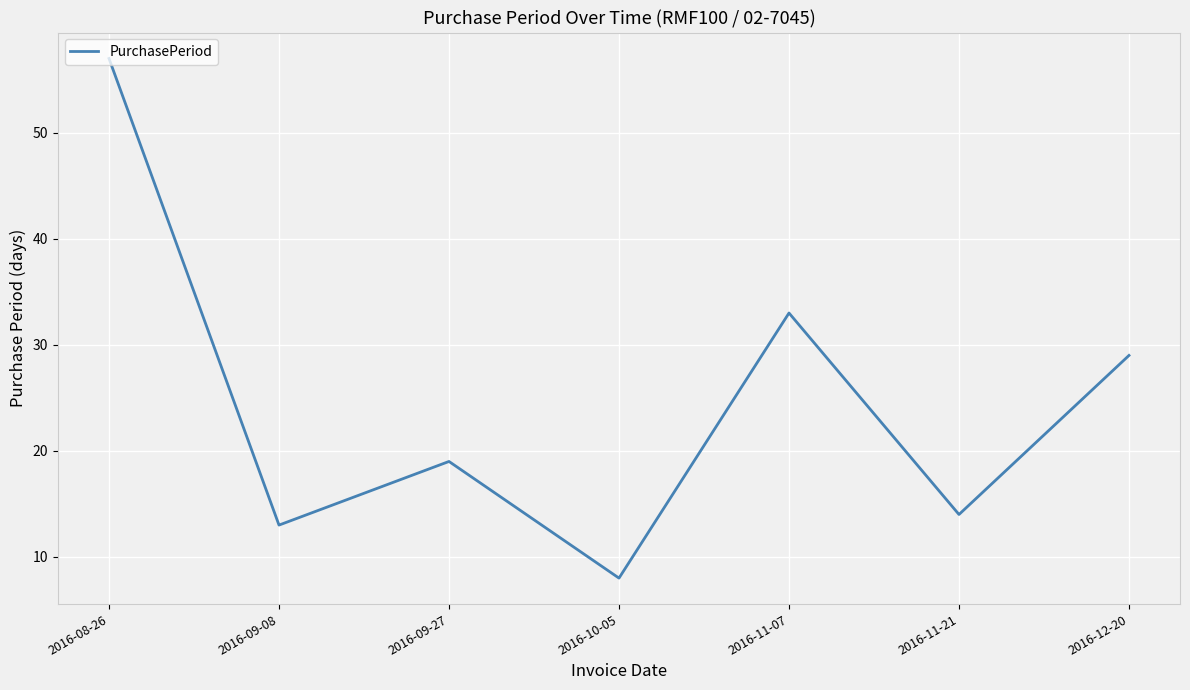

What is the difference between the maximum and second lowest values?

44